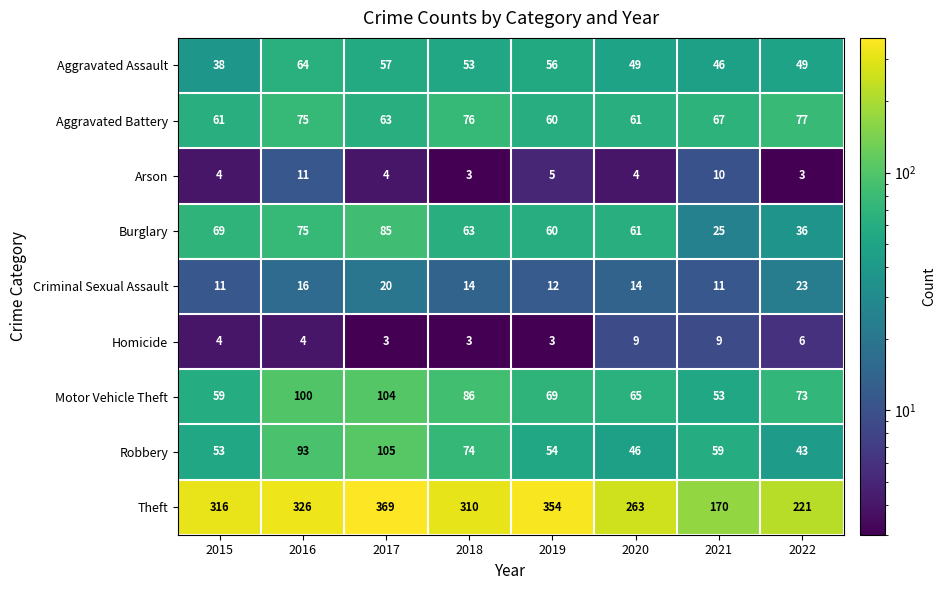

Which label corresponds to the largest value in the chart?

2017